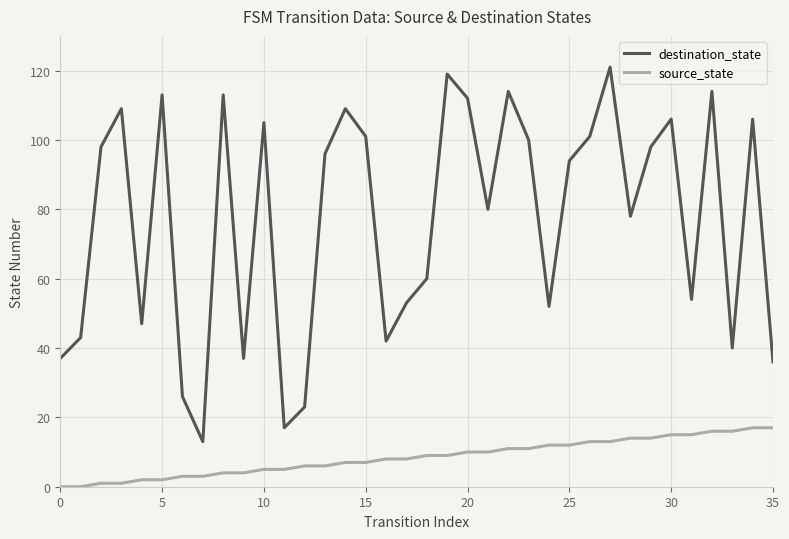

Which series has the largest total across all categories?

destination_state